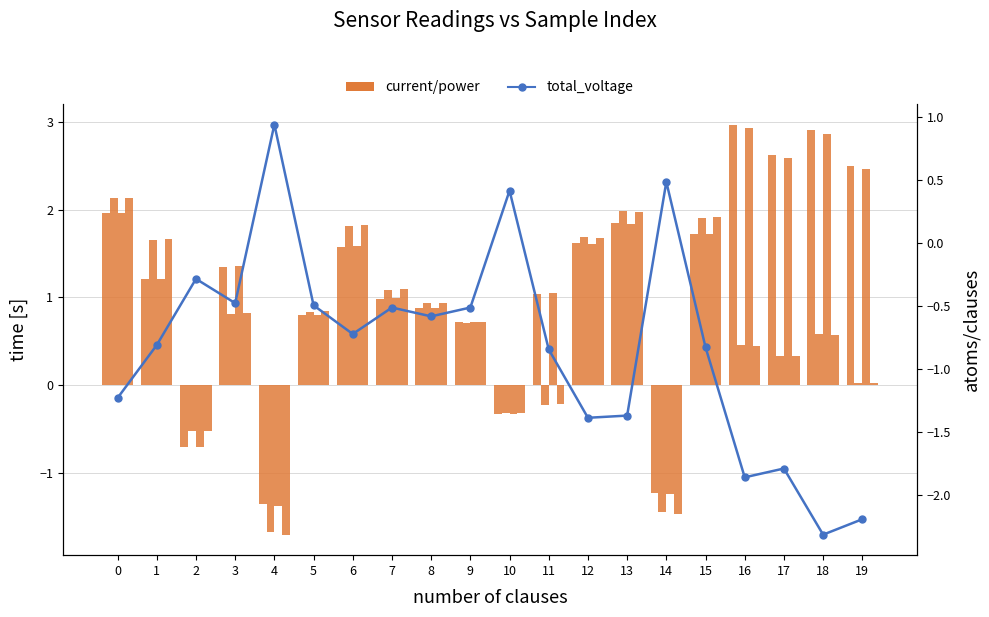

Rank the categories by total_voltage value from highest to lowest.

4, 14, 10, 2, 3, 5, 7, 9, 8, 6, 1, 15, 11, 0, 13, 12, 17, 16, 19, 18